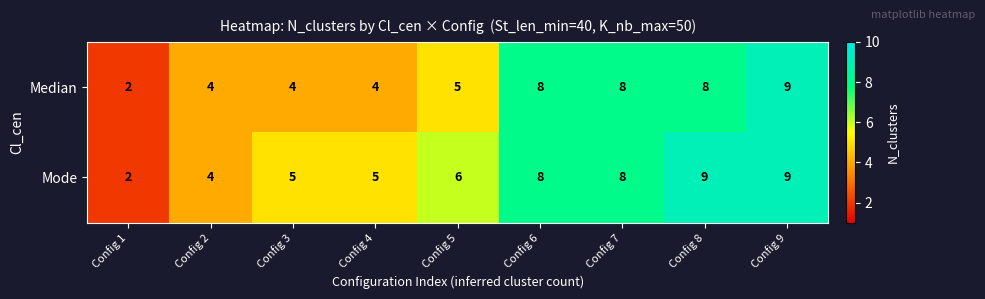

Reading left to right, what are all the values shown in this chart?

Median: 2	4	4	4	5	8	8	8	9
Mode: 2	4	5	5	6	8	8	9	9